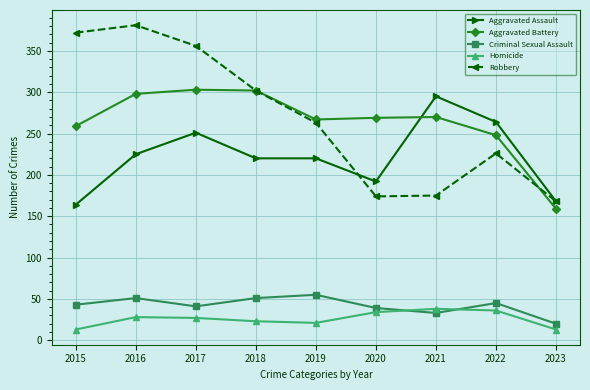

Rank the series at 2016 from lowest to highest value.

Homicide, Criminal Sexual Assault, Aggravated Assault, Aggravated Battery, Robbery